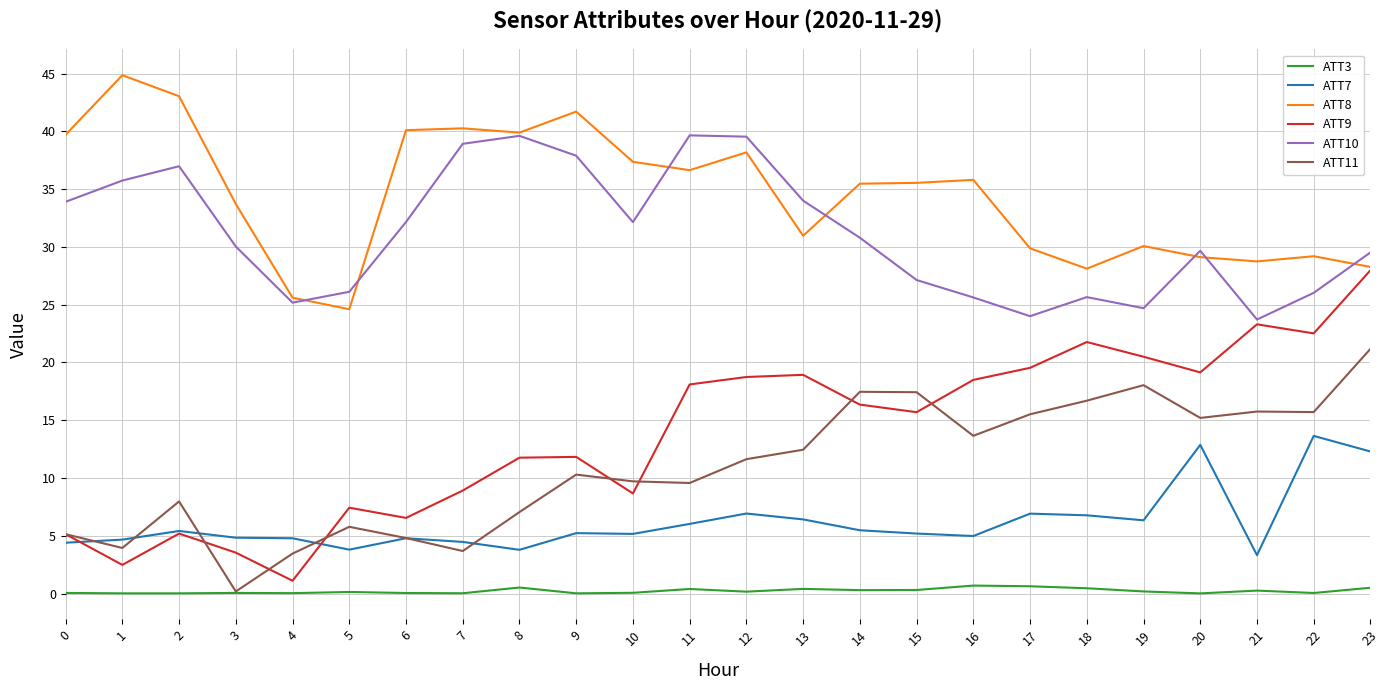

At which category does ATT9 reach its first local peak?

2